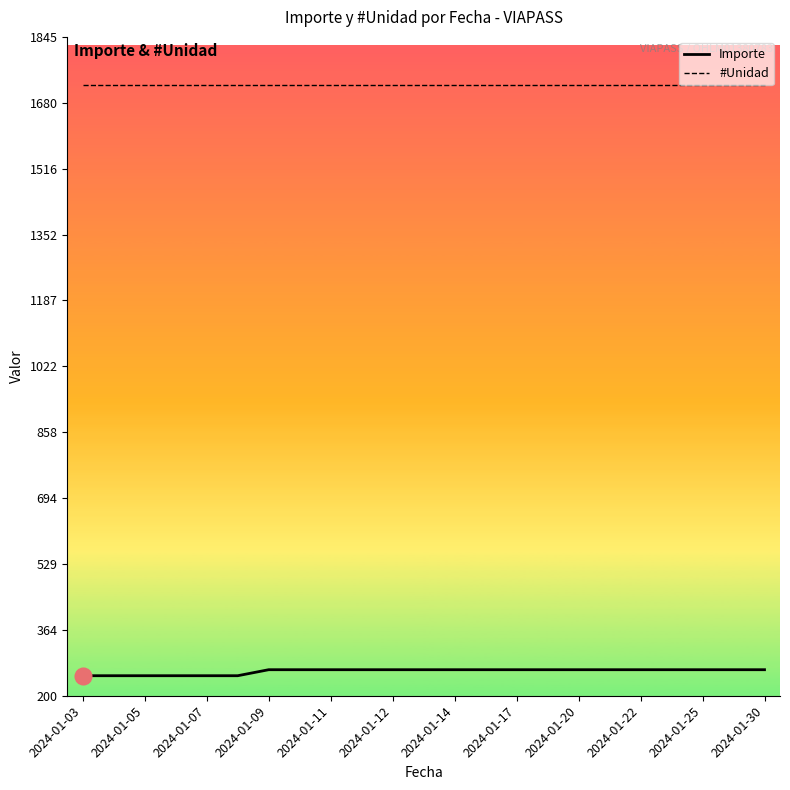

List the series in order of their peak value, lowest first.

Importe, #Unidad